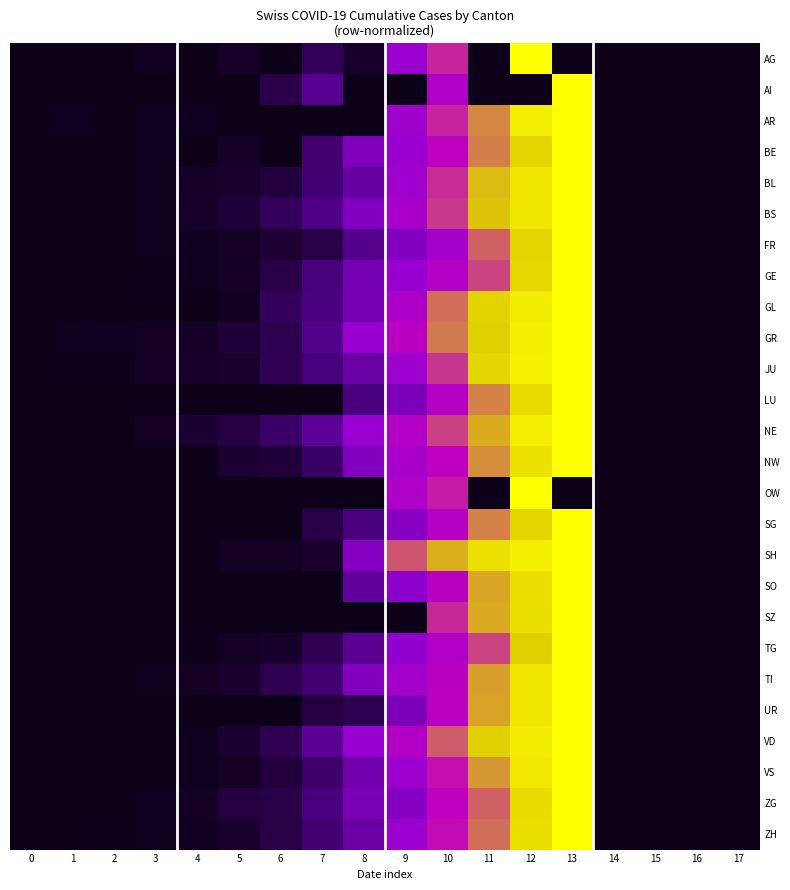

How many distinct data groups are displayed?

26